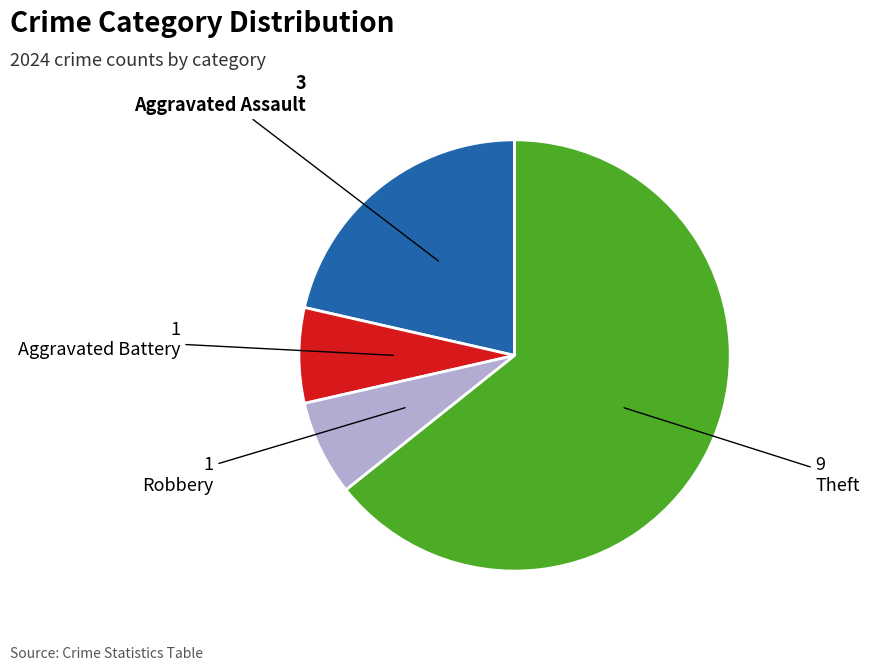

Does Aggravated Battery represent more than half of the total?

No